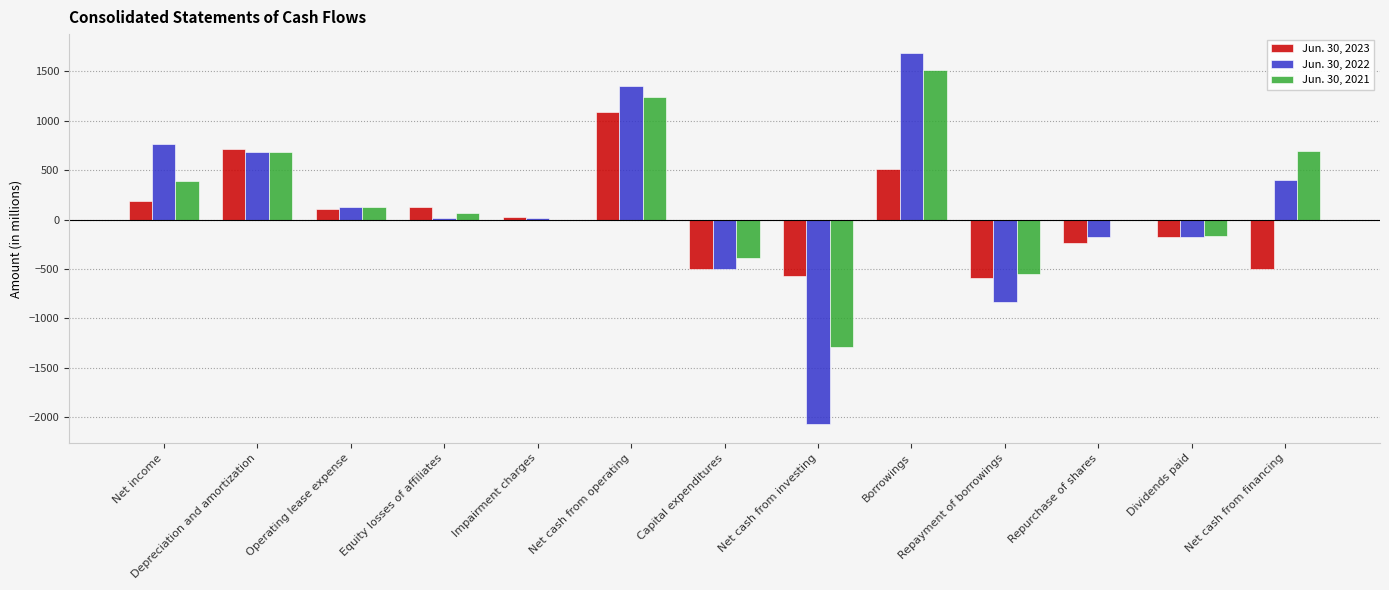

How many groups of bars are there?

13